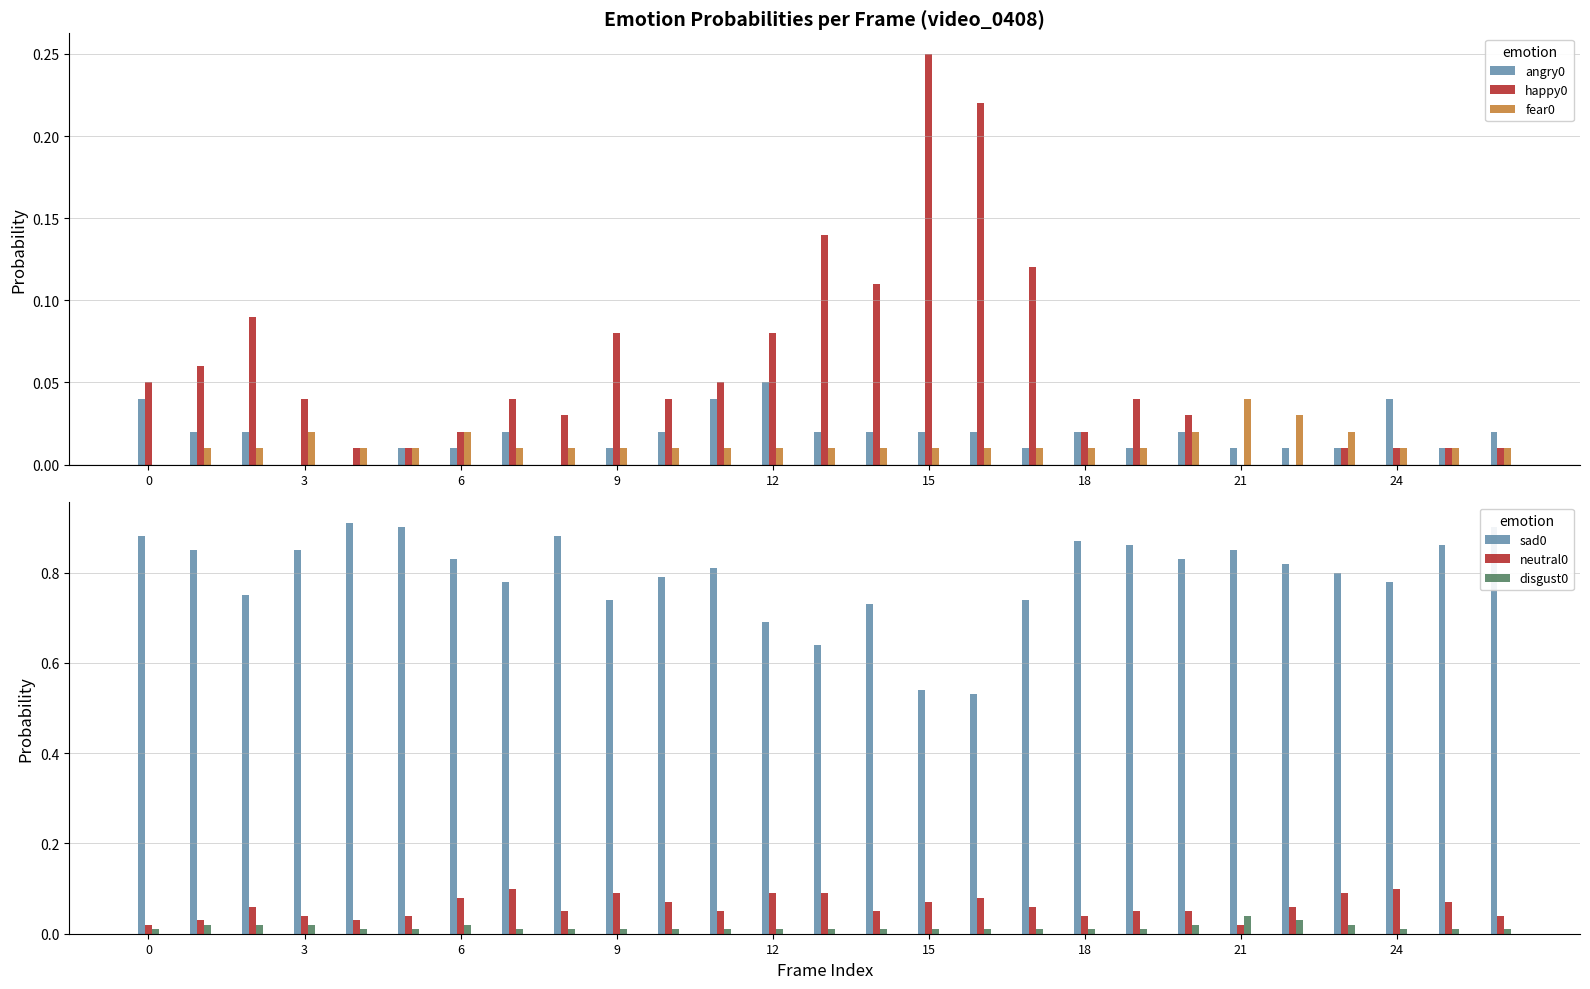

Are the bars grouped side by side (vs. stacked)?

Yes